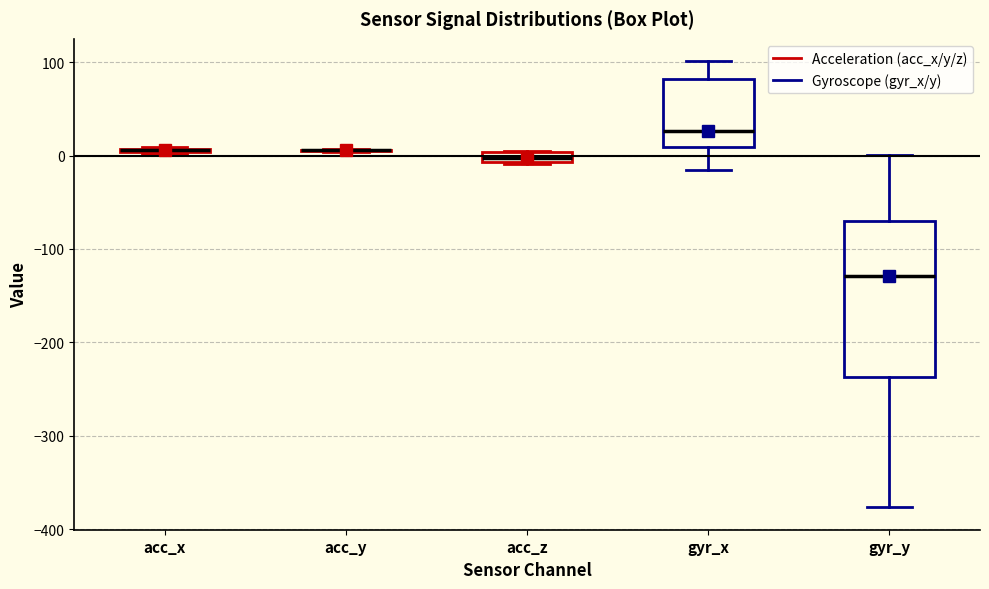

Which box is the tallest, from its lower edge to its upper edge?

gyr_y